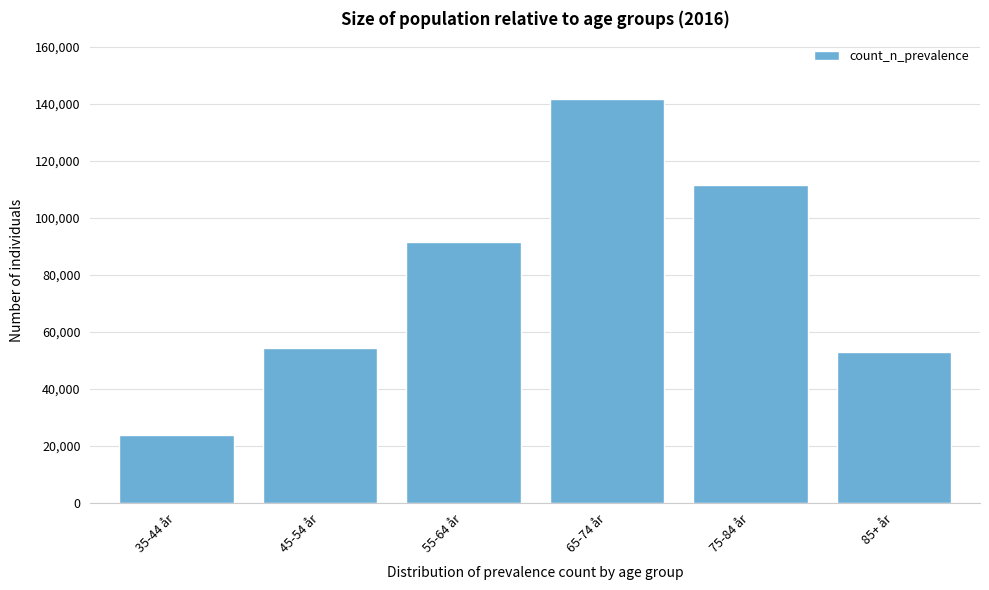

Reading left to right, extract all data points from this chart.

23690	54460	91564	141664	111647	52929